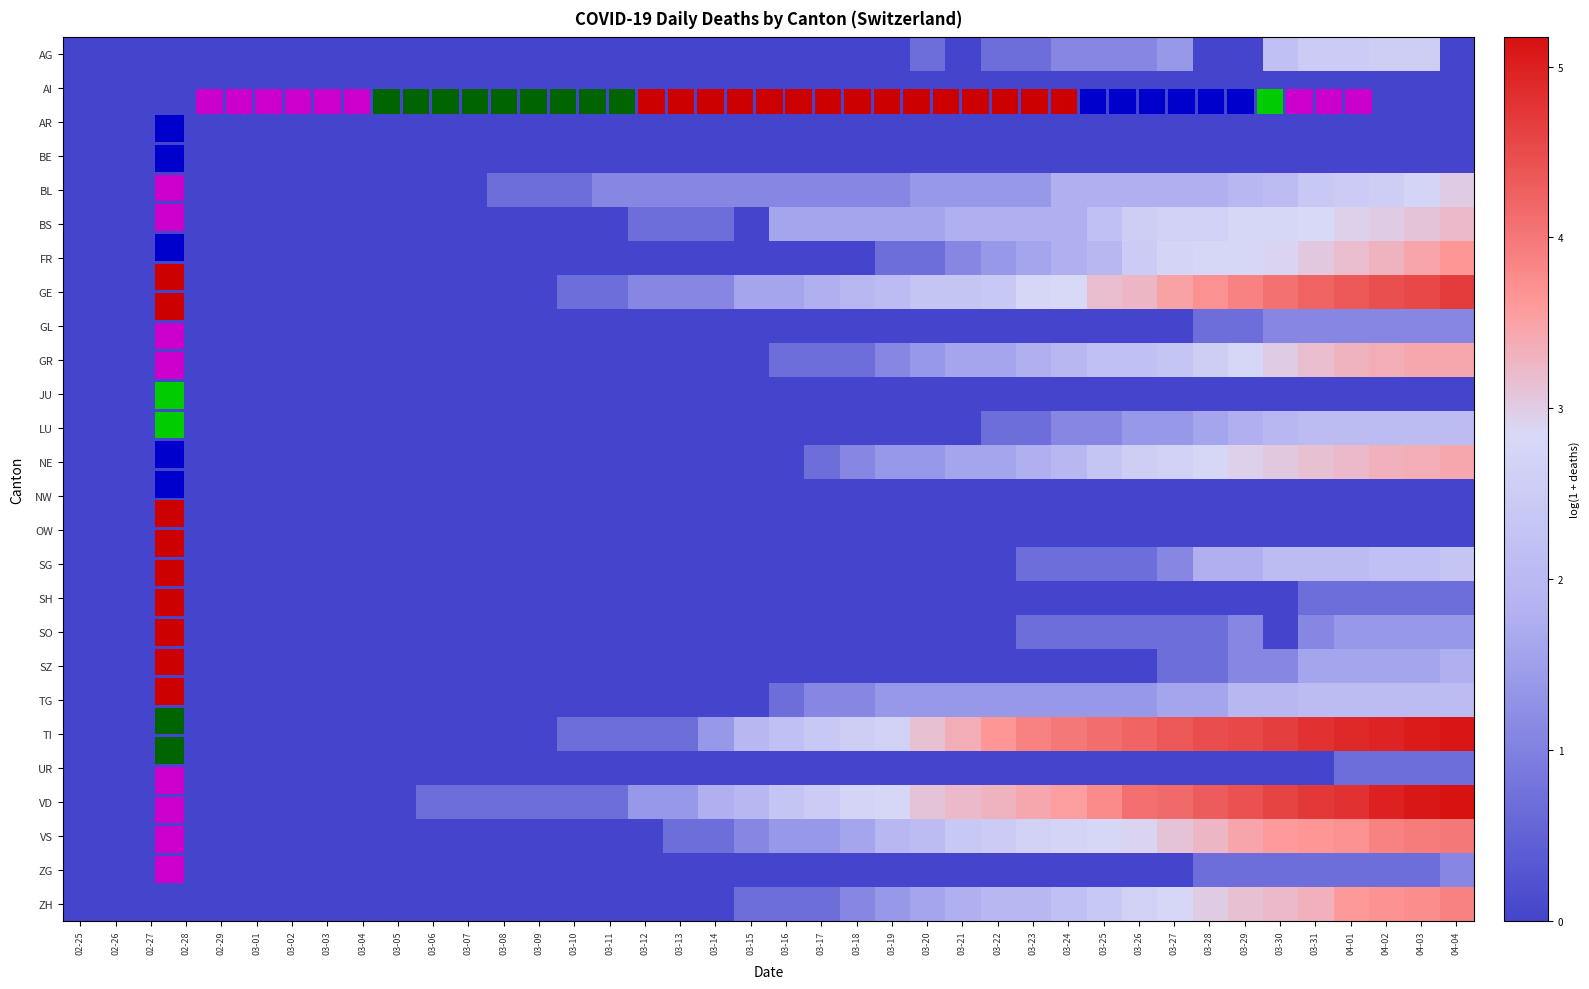

At 02-26, list the series in order from largest to smallest.

AG, AI, AR, BE, BL, BS, FR, GE, GL, GR, JU, LU, NE, NW, OW, SG, SH, SO, SZ, TG, TI, UR, VD, VS, ZG, ZH